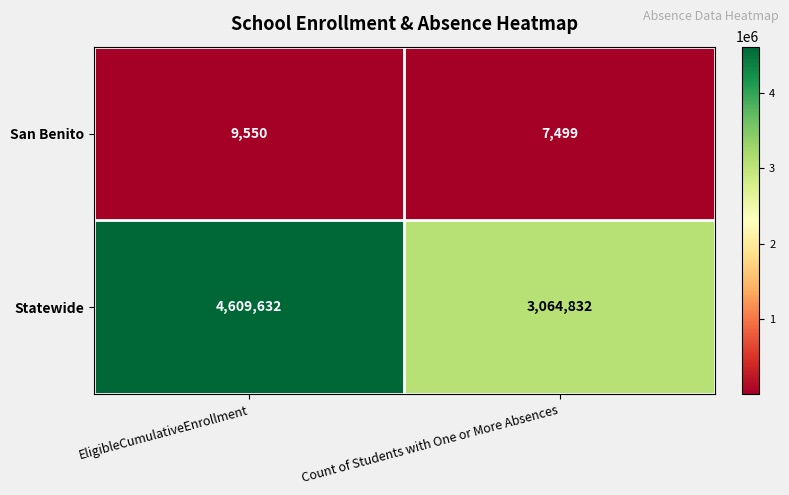

What value does the San Benito series have at EligibleCumulativeEnrollment?

9550